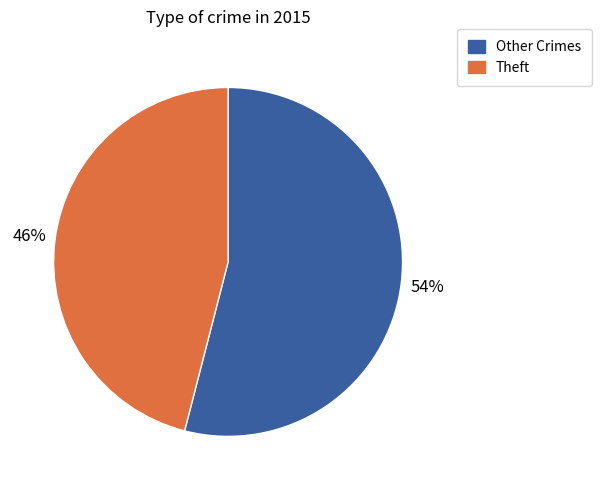

To the nearest percent, what is the difference between the largest and smallest slice percentages?

8%